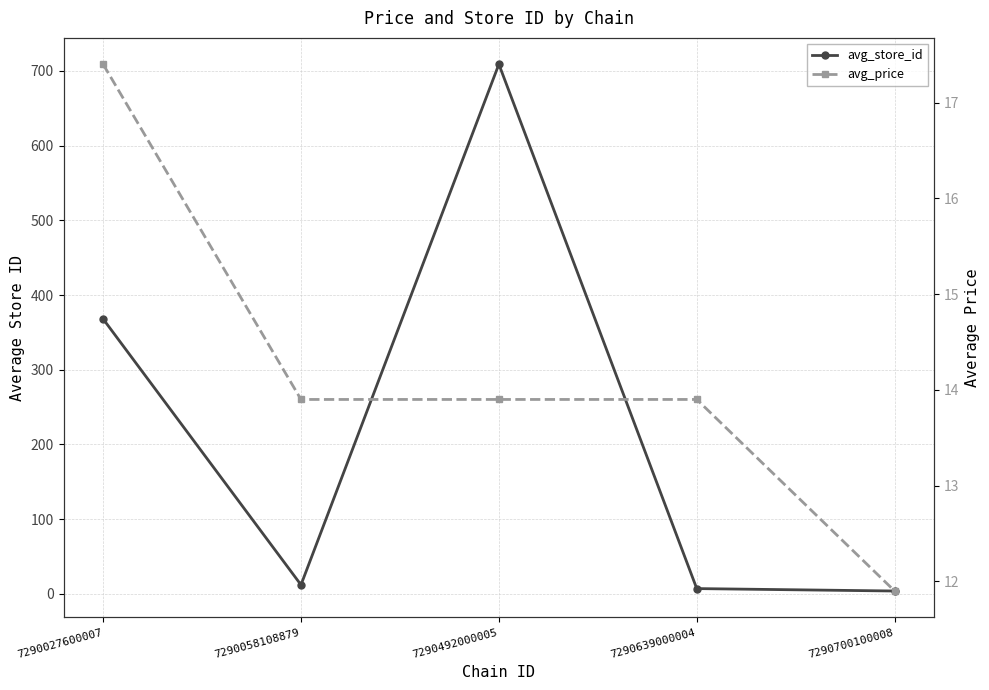

Between which two adjacent categories do avg_store_id and avg_price first intersect?

7290027600007 and 7290058108879